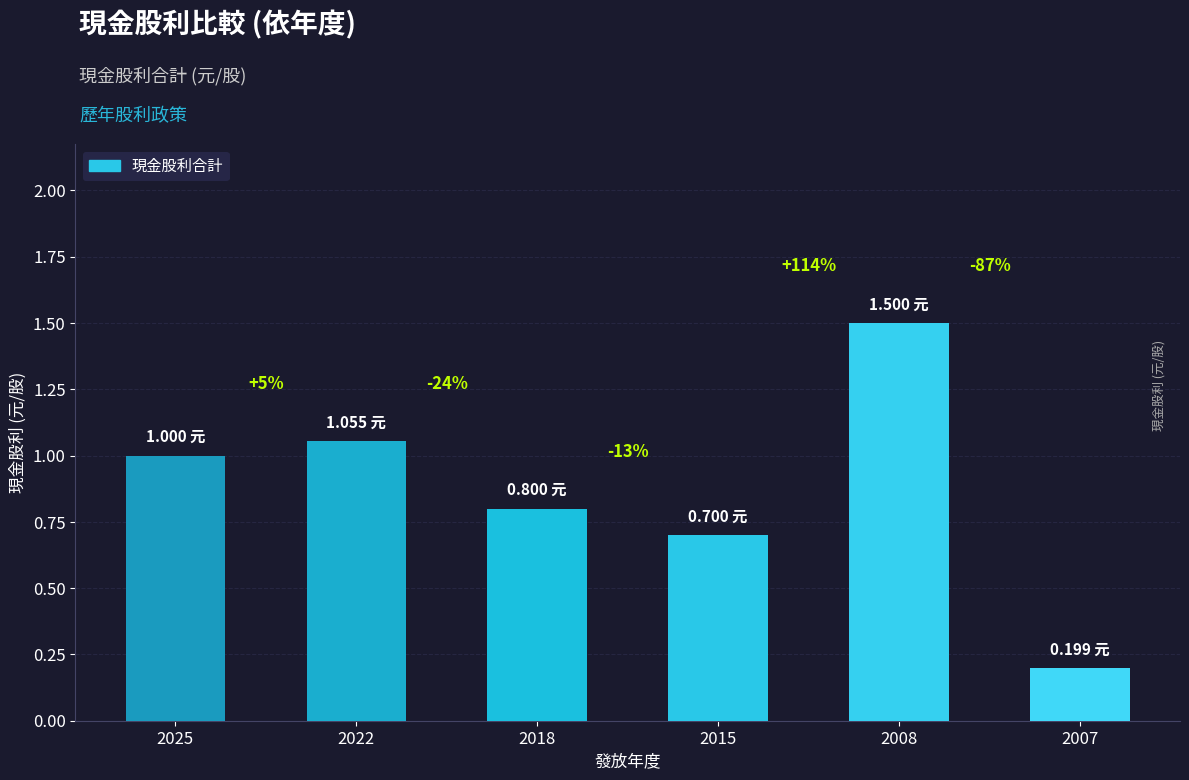

Reading left to right, what are all the values shown in this chart?

1.0	1.1	0.8	0.7	1.5	0.2